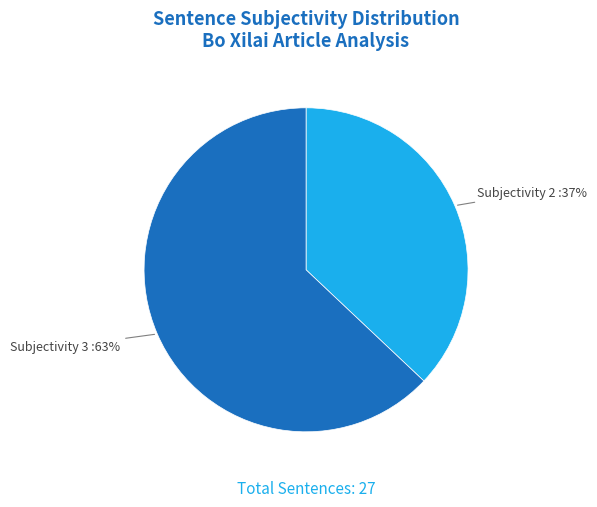

Does Subjectivity 2 account for over 50% of the chart?

No